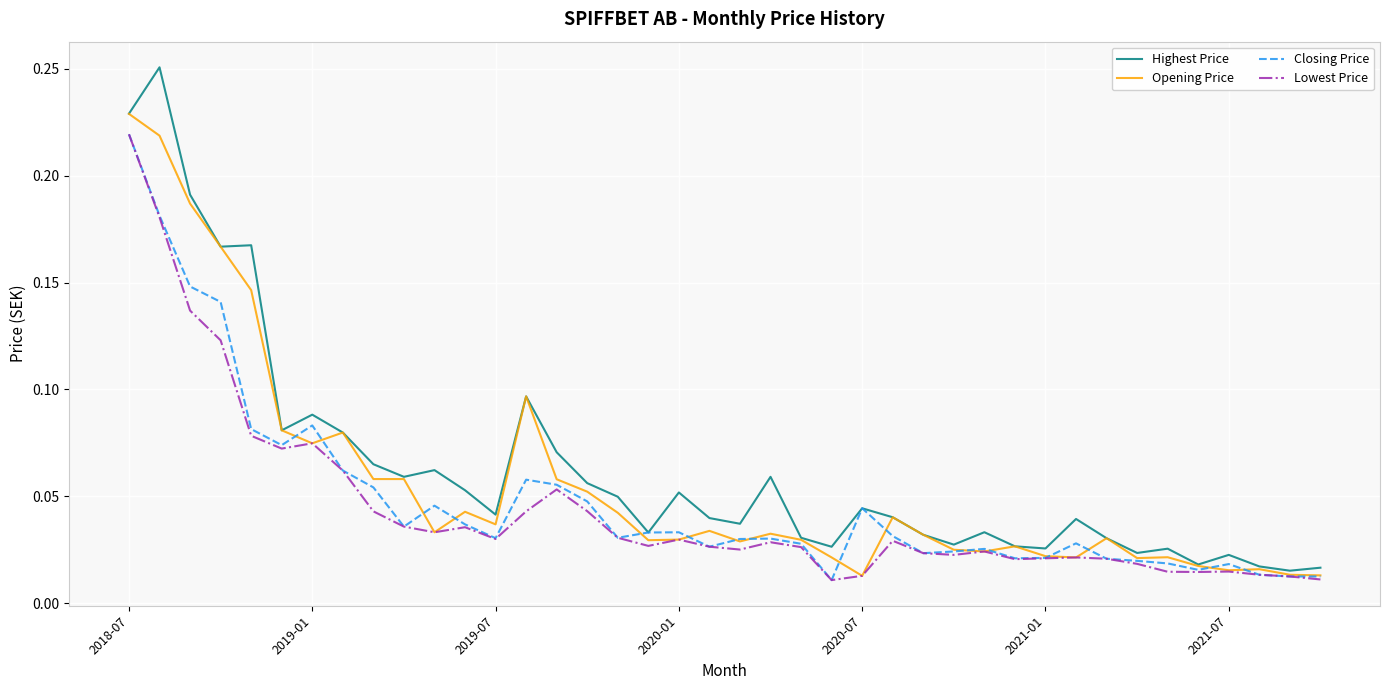

Which series has the largest range (max minus min)?

Highest Price